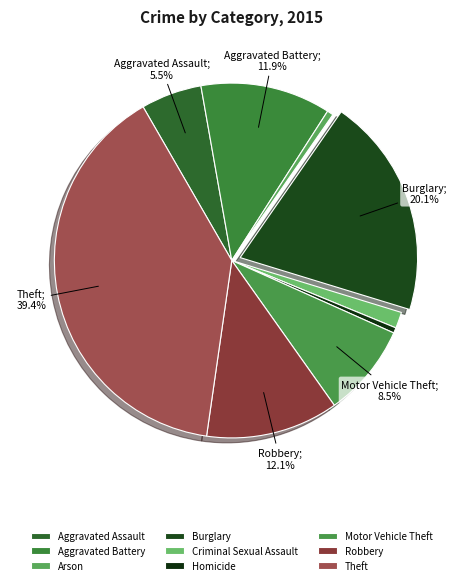

Rank the categories by value from lowest to highest.

Homicide, Arson, Criminal Sexual Assault, Aggravated Assault, Motor Vehicle Theft, Aggravated Battery, Robbery, Burglary, Theft